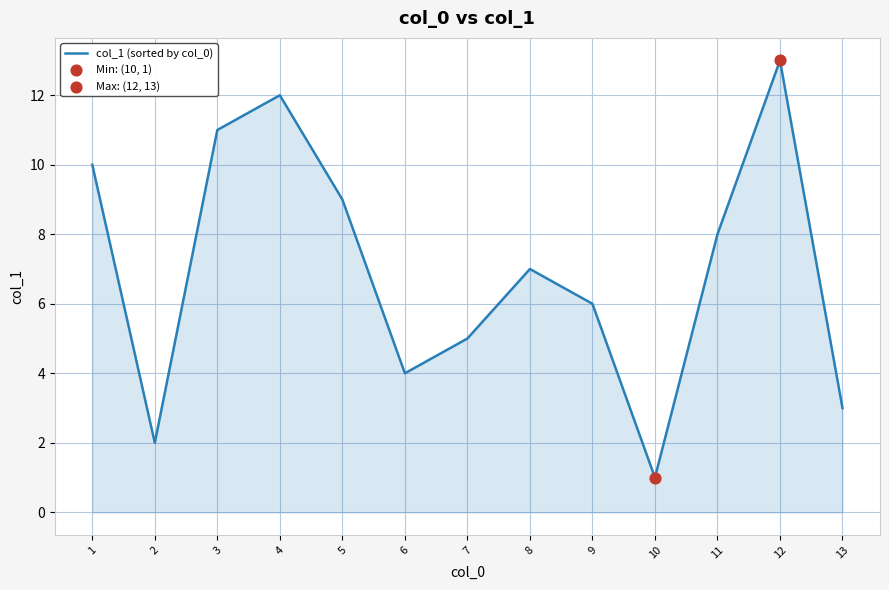

Which has a higher value, 8 or 4?

4